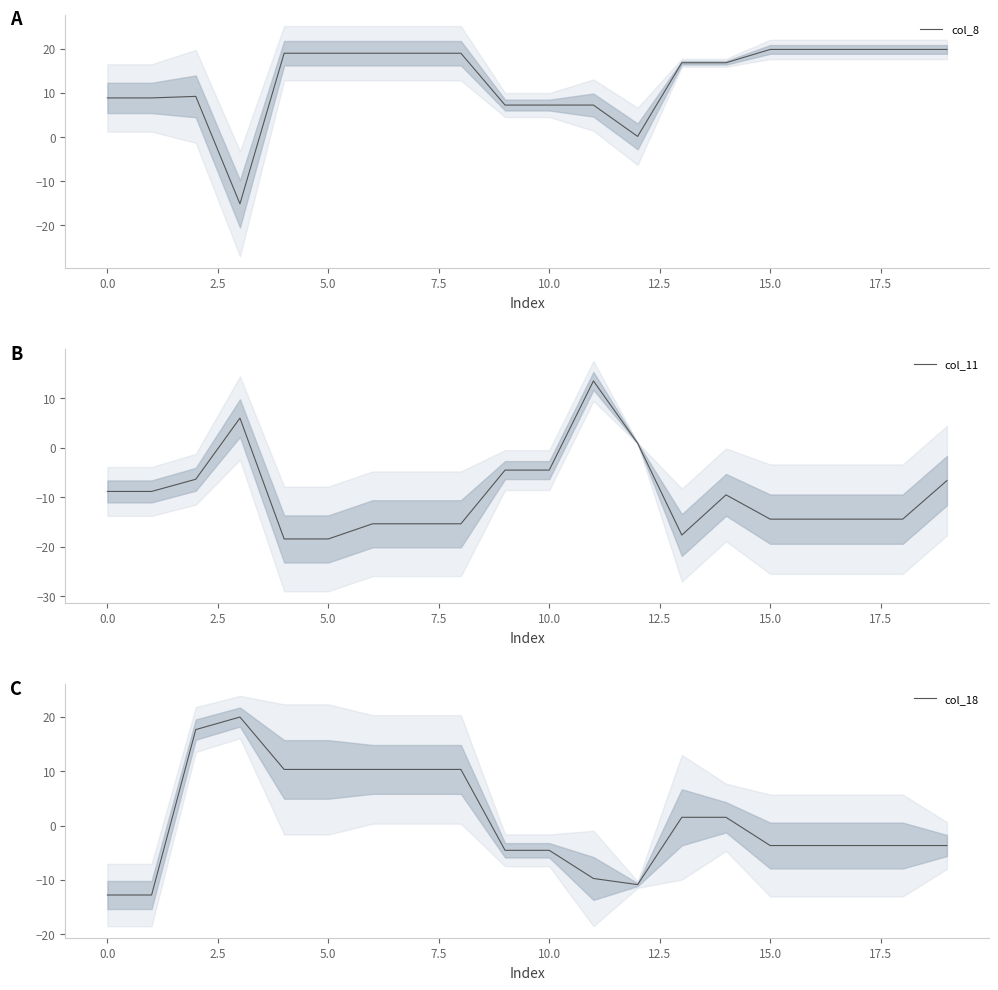

How many negative values does the col_18 series have?

11